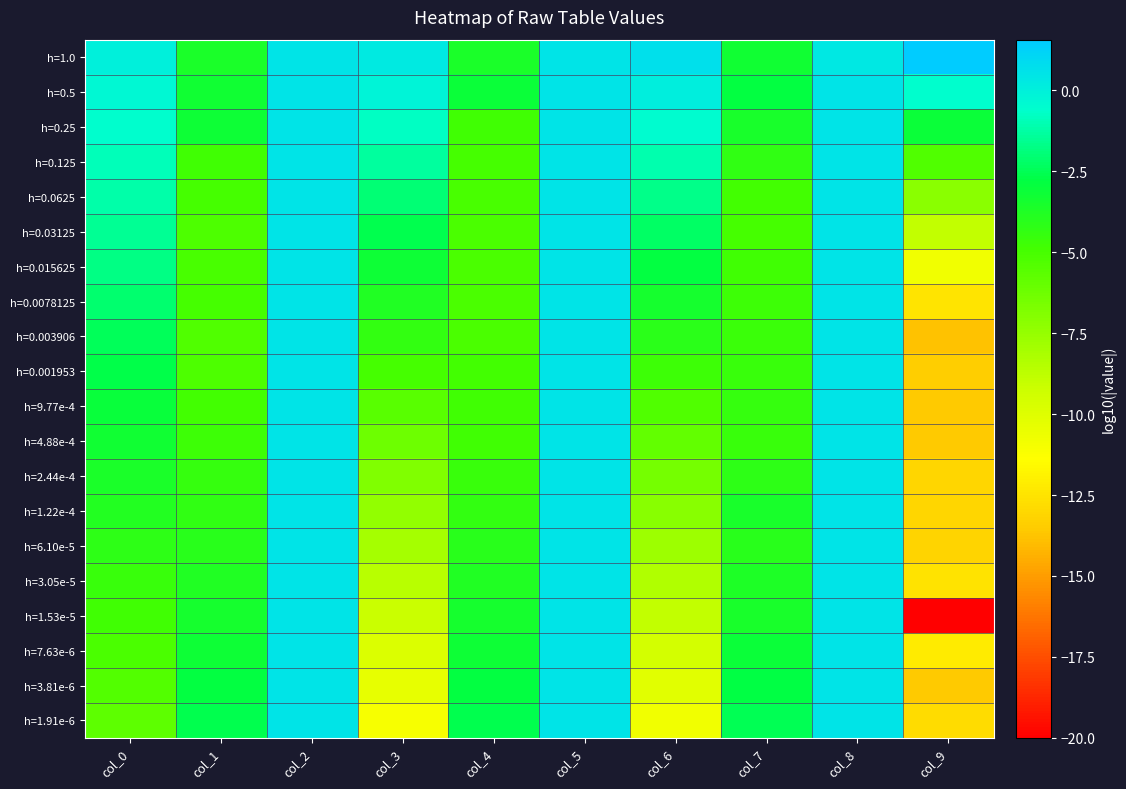

Reading left to right, transcribe all the data shown in this chart.

h=1.0: col_0=0.0	col_1=-3.6	col_2=0.5	col_3=0.3	col_4=-3.6	col_5=0.5	col_6=0.7	col_7=-3.3	col_8=0.3	col_9=1.6
h=0.5: col_0=-0.3	col_1=-3.3	col_2=0.5	col_3=-0.2	col_4=-3.1	col_5=0.5	col_6=0.1	col_7=-2.8	col_8=0.5	col_9=-0.6
h=0.25: col_0=-0.6	col_1=-3.2	col_2=0.5	col_3=-0.8	col_4=-4.8	col_5=0.5	col_6=-0.5	col_7=-3.6	col_8=0.5	col_9=-3.1
h=0.125: col_0=-0.9	col_1=-4.8	col_2=0.5	col_3=-1.4	col_4=-5.0	col_5=0.5	col_6=-1.1	col_7=-4.3	col_8=0.5	col_9=-5.3
h=0.0625: col_0=-1.2	col_1=-4.9	col_2=0.5	col_3=-2.0	col_4=-5.0	col_5=0.5	col_6=-1.7	col_7=-4.8	col_8=0.5	col_9=-7.1
h=0.03125: col_0=-1.5	col_1=-5.2	col_2=0.5	col_3=-2.6	col_4=-5.1	col_5=0.5	col_6=-2.3	col_7=-4.9	col_8=0.5	col_9=-8.9
h=0.015625: col_0=-1.8	col_1=-5.0	col_2=0.5	col_3=-3.2	col_4=-5.1	col_5=0.5	col_6=-2.9	col_7=-4.8	col_8=0.5	col_9=-10.7
h=0.0078125: col_0=-2.1	col_1=-5.0	col_2=0.5	col_3=-3.8	col_4=-5.1	col_5=0.5	col_6=-3.5	col_7=-4.7	col_8=0.5	col_9=-12.5
h=0.003906: col_0=-2.4	col_1=-5.3	col_2=0.5	col_3=-4.4	col_4=-5.1	col_5=0.5	col_6=-4.1	col_7=-4.7	col_8=0.5	col_9=-13.8
h=0.001953: col_0=-2.7	col_1=-5.2	col_2=0.5	col_3=-5.0	col_4=-4.9	col_5=0.5	col_6=-4.7	col_7=-4.6	col_8=0.5	col_9=-13.4
h=9.77e-4: col_0=-3.0	col_1=-4.9	col_2=0.5	col_3=-5.6	col_4=-4.8	col_5=0.5	col_6=-5.3	col_7=-4.4	col_8=0.5	col_9=-13.5
h=4.88e-4: col_0=-3.3	col_1=-4.7	col_2=0.5	col_3=-6.2	col_4=-4.8	col_5=0.5	col_6=-5.9	col_7=-4.5	col_8=0.5	col_9=-13.5
h=2.44e-4: col_0=-3.6	col_1=-4.5	col_2=0.5	col_3=-6.8	col_4=-4.6	col_5=0.5	col_6=-6.5	col_7=-4.2	col_8=0.5	col_9=-13.1
h=1.22e-4: col_0=-3.9	col_1=-4.3	col_2=0.5	col_3=-7.4	col_4=-4.3	col_5=0.5	col_6=-7.1	col_7=-3.5	col_8=0.5	col_9=-13.1
h=6.10e-5: col_0=-4.2	col_1=-4.0	col_2=0.5	col_3=-8.0	col_4=-4.1	col_5=0.5	col_6=-7.7	col_7=-4.0	col_8=0.5	col_9=-13.2
h=3.05e-5: col_0=-4.5	col_1=-3.8	col_2=0.5	col_3=-8.6	col_4=-3.8	col_5=0.5	col_6=-8.3	col_7=-3.7	col_8=0.5	col_9=-12.5
h=1.53e-5: col_0=-4.8	col_1=-3.5	col_2=0.5	col_3=-9.2	col_4=-3.5	col_5=0.5	col_6=-8.9	col_7=-3.5	col_8=0.5	col_9=-20.0
h=7.63e-6: col_0=-5.1	col_1=-3.2	col_2=0.5	col_3=-9.8	col_4=-3.2	col_5=0.5	col_6=-9.5	col_7=-3.1	col_8=0.5	col_9=-12.2
h=3.81e-6: col_0=-5.4	col_1=-2.9	col_2=0.5	col_3=-10.4	col_4=-2.9	col_5=0.5	col_6=-10.1	col_7=-2.8	col_8=0.5	col_9=-13.5
h=1.91e-6: col_0=-5.7	col_1=-2.6	col_2=0.5	col_3=-11.0	col_4=-2.6	col_5=0.5	col_6=-10.8	col_7=-2.5	col_8=0.5	col_9=-12.8